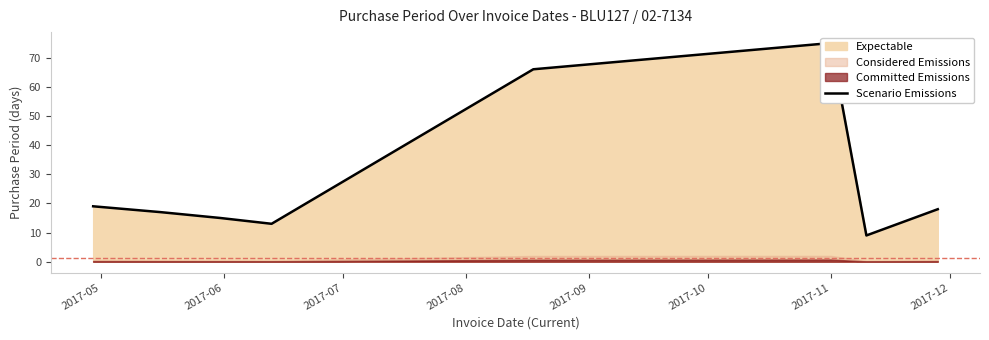

How many lines are shown in the chart?

1